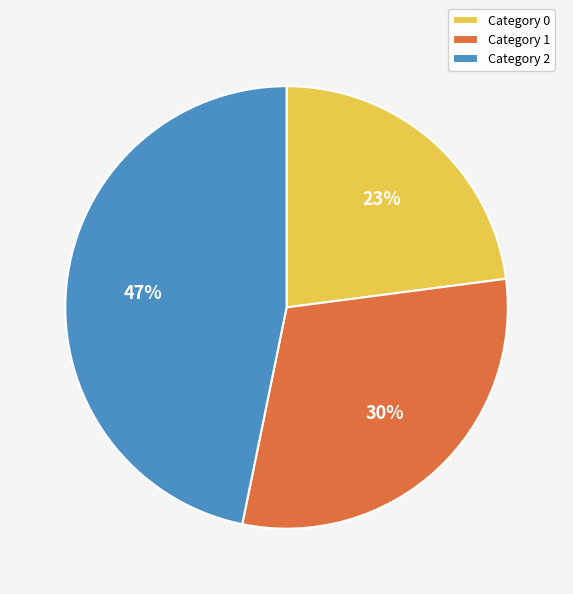

Is the sum of Category 2 and Category 1 greater than half?

Yes